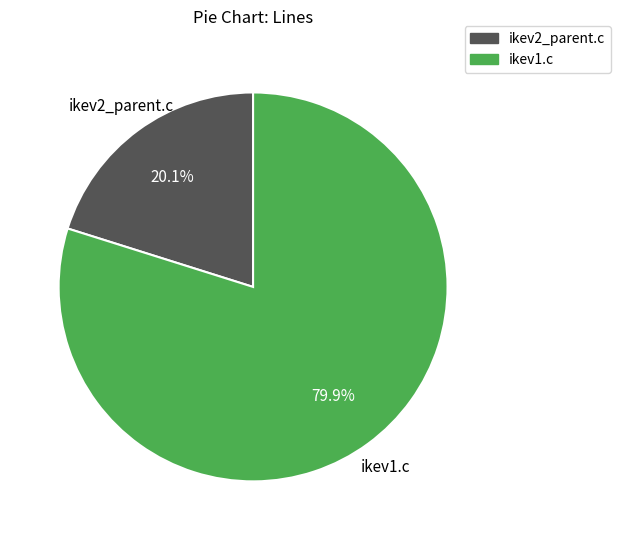

Is it true that ikev1.c is 86% of the pie?

False